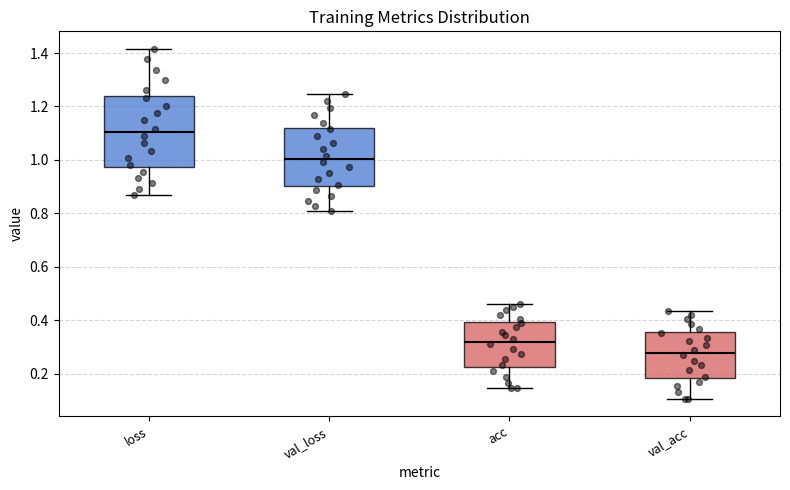

Which box is the tallest, from its lower edge to its upper edge?

loss